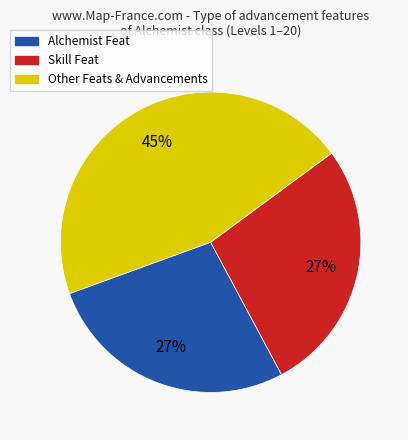

To the nearest percent, what is the difference between the largest and smallest slice percentages?

18%